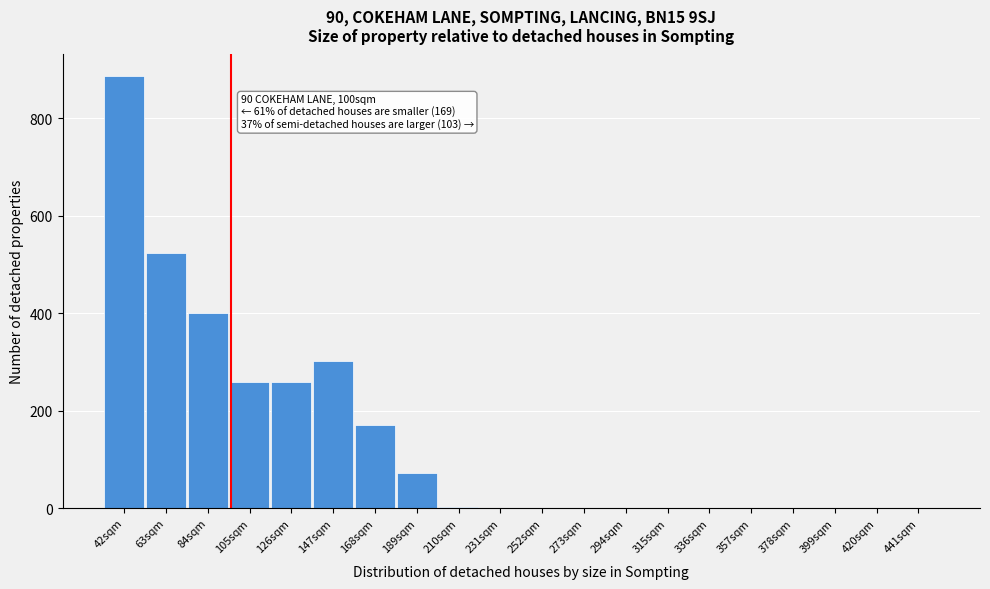

What is the maximum value shown in the chart?

887